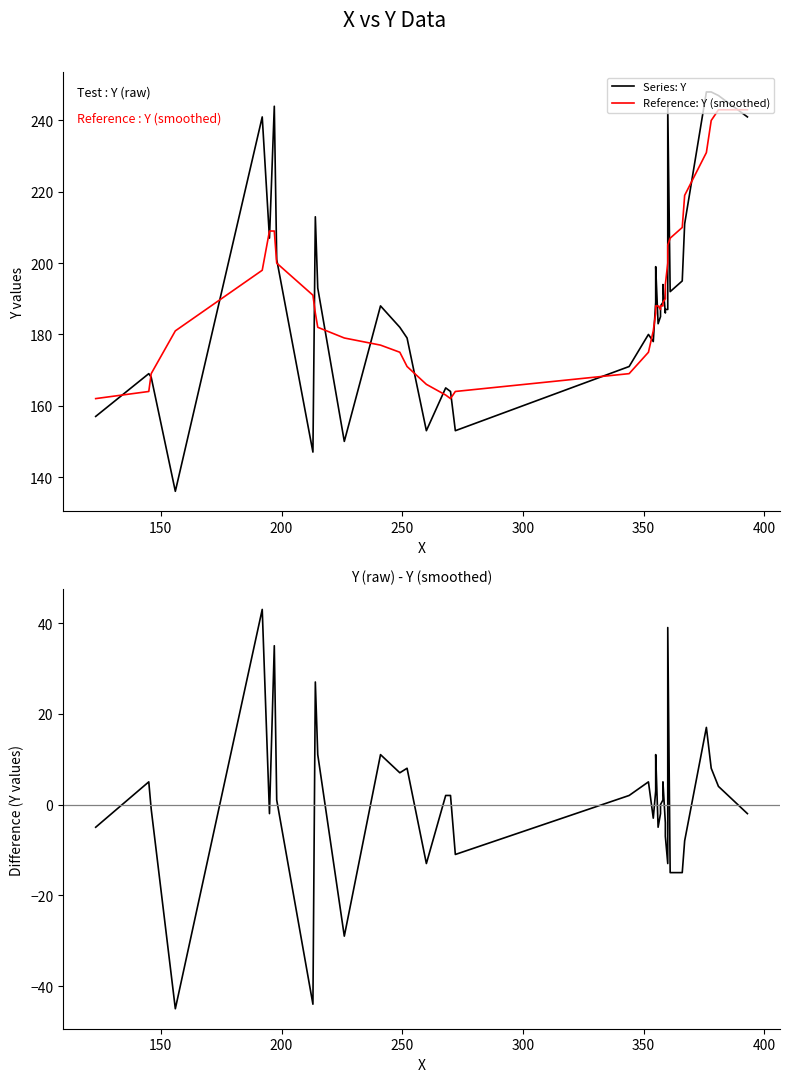

Which series has the widest spread of values?

Series: Y